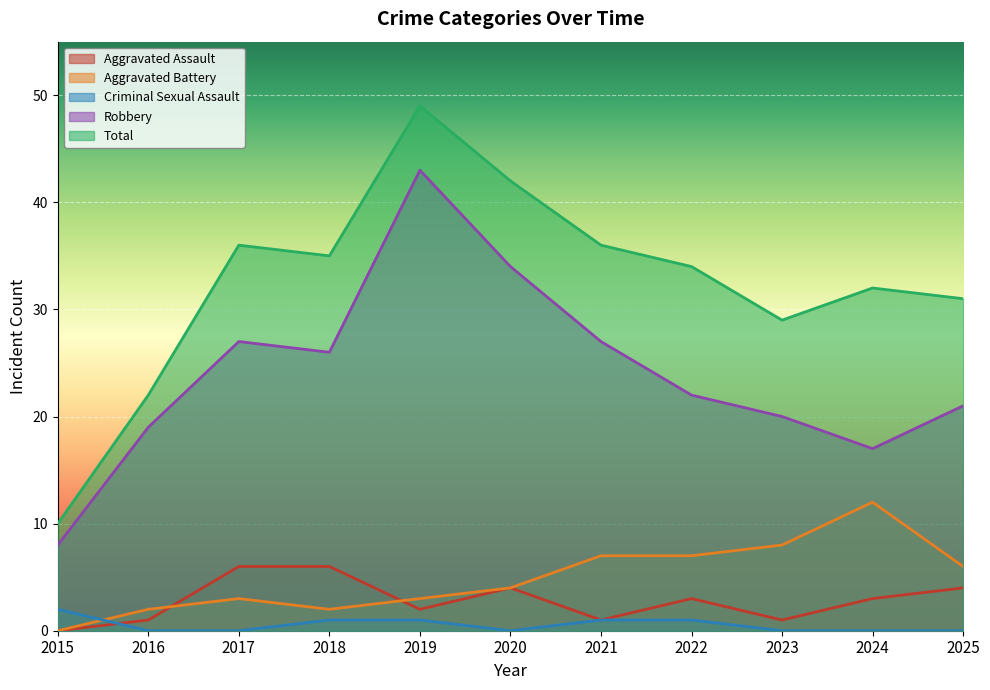

Which series changed the most between 2020 and 2024?

Robbery